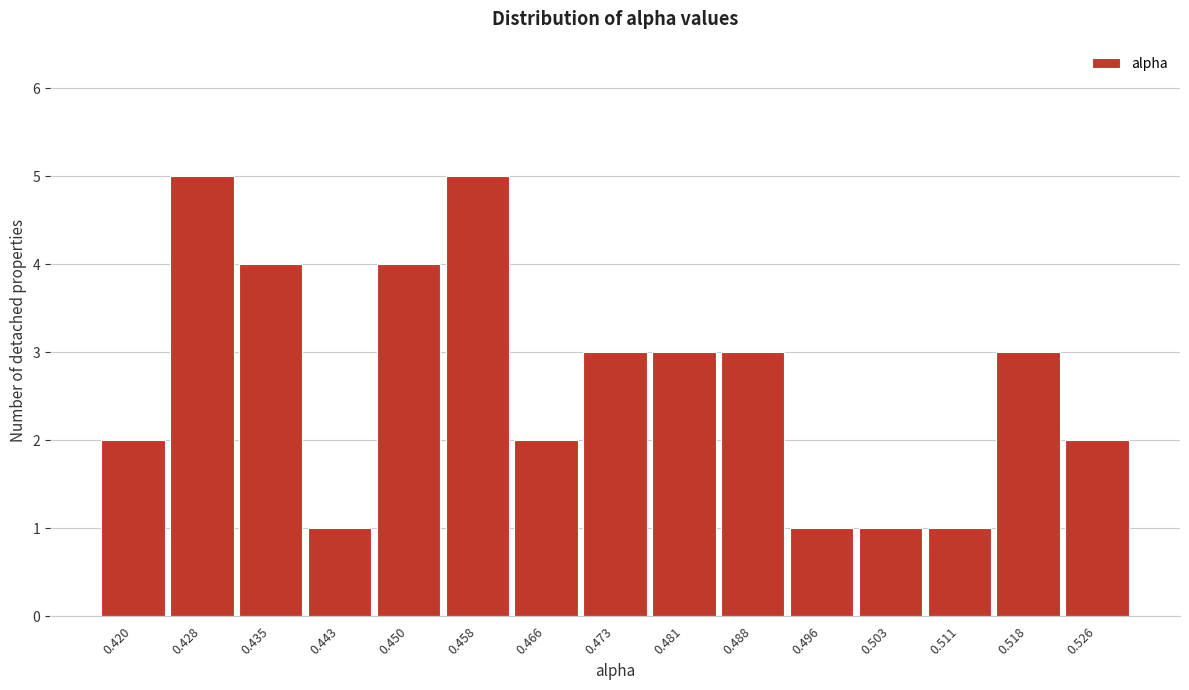

Reading left to right, list all the values displayed in this chart.

2	5	4	1	4	5	2	3	3	3	1	1	1	3	2